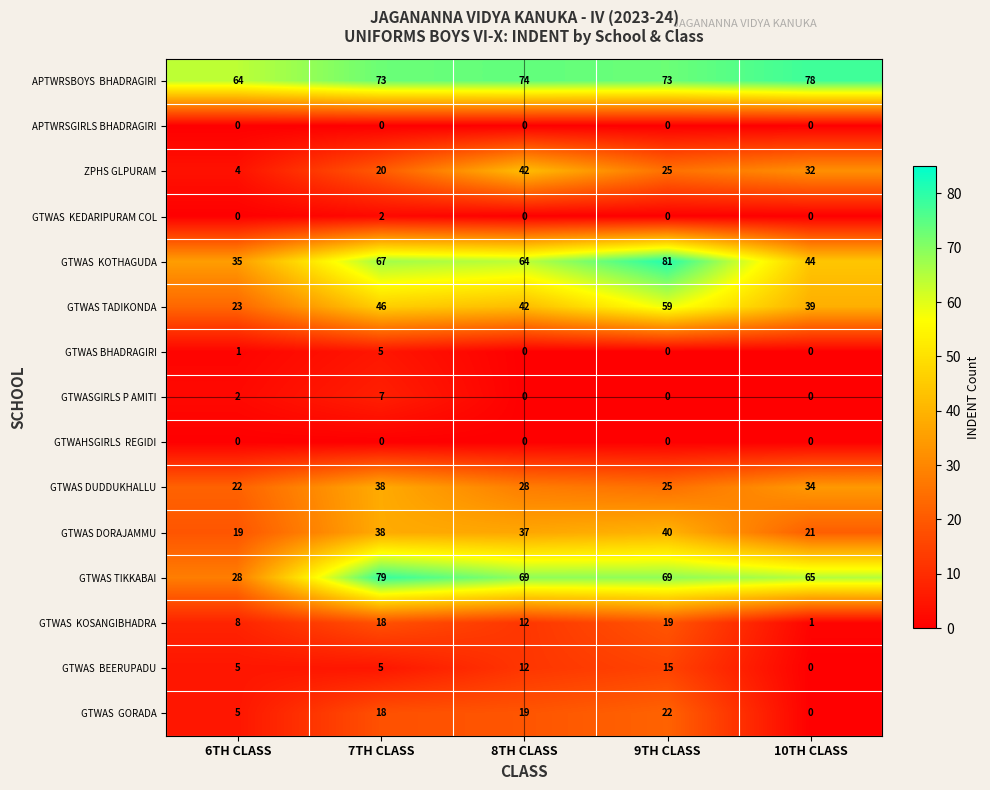

Where is GTWAS TADIKONDA nearest to the value 41?

8TH CLASS